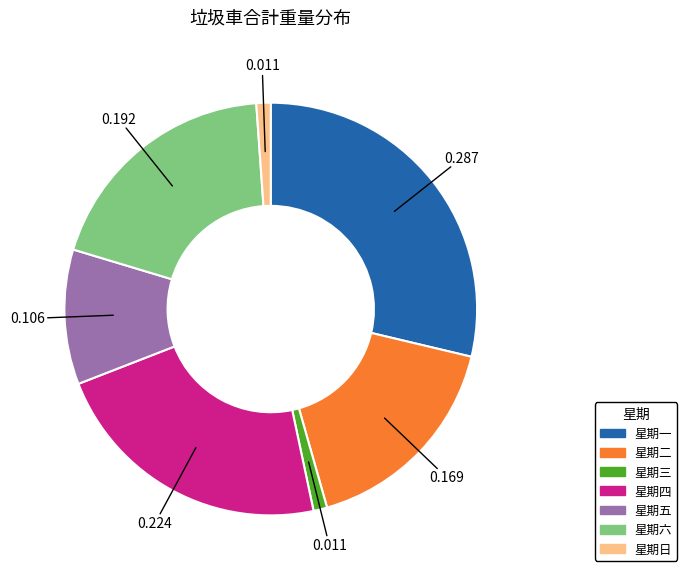

Is there a majority slice in this chart?

No